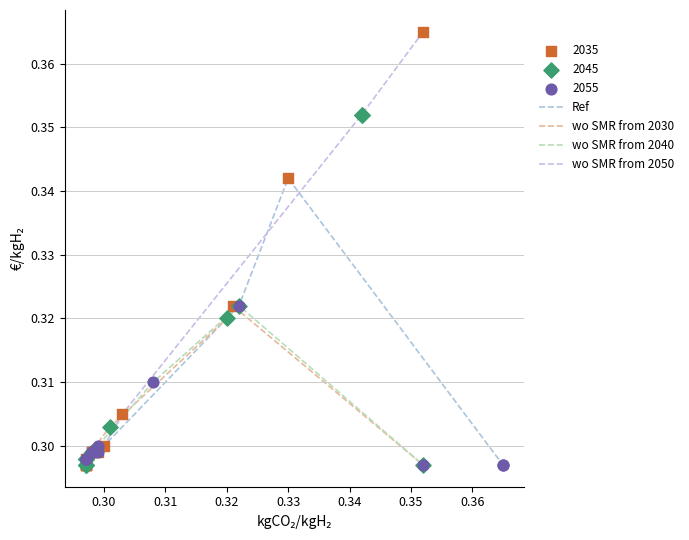

Which series reaches the maximum Y coordinate?

2035